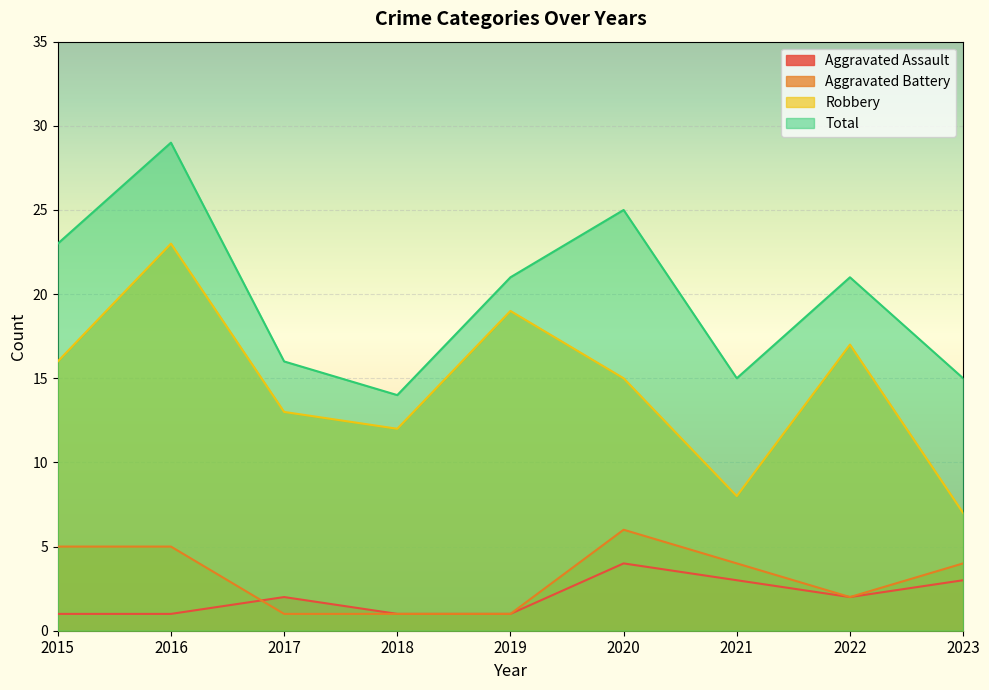

Reading left to right, extract all data points from this chart.

Aggravated Assault: 2015=1	2016=1	2017=2	2018=1	2019=1	2020=4	2021=3	2022=2	2023=3
Aggravated Battery: 2015=5	2016=5	2017=1	2018=1	2019=1	2020=6	2021=4	2022=2	2023=4
Robbery: 2015=16	2016=23	2017=13	2018=12	2019=19	2020=15	2021=8	2022=17	2023=7
Total: 2015=23	2016=29	2017=16	2018=14	2019=21	2020=25	2021=15	2022=21	2023=15